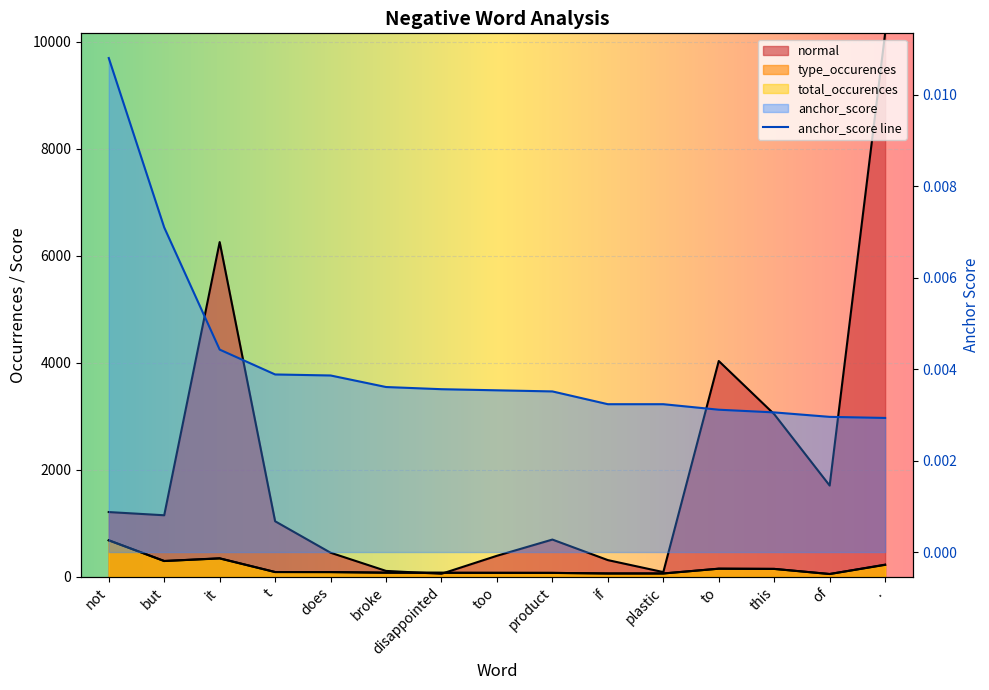

Is it true that normal equals 602.9 at too?

False